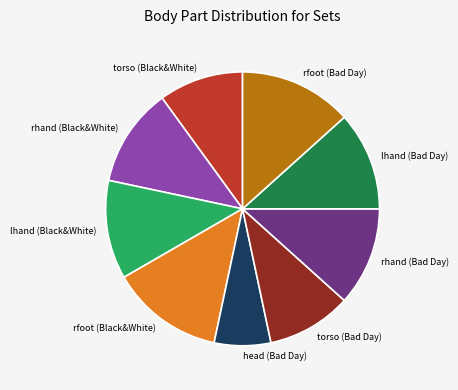

Which slice is the smallest?

head (Bad Day)